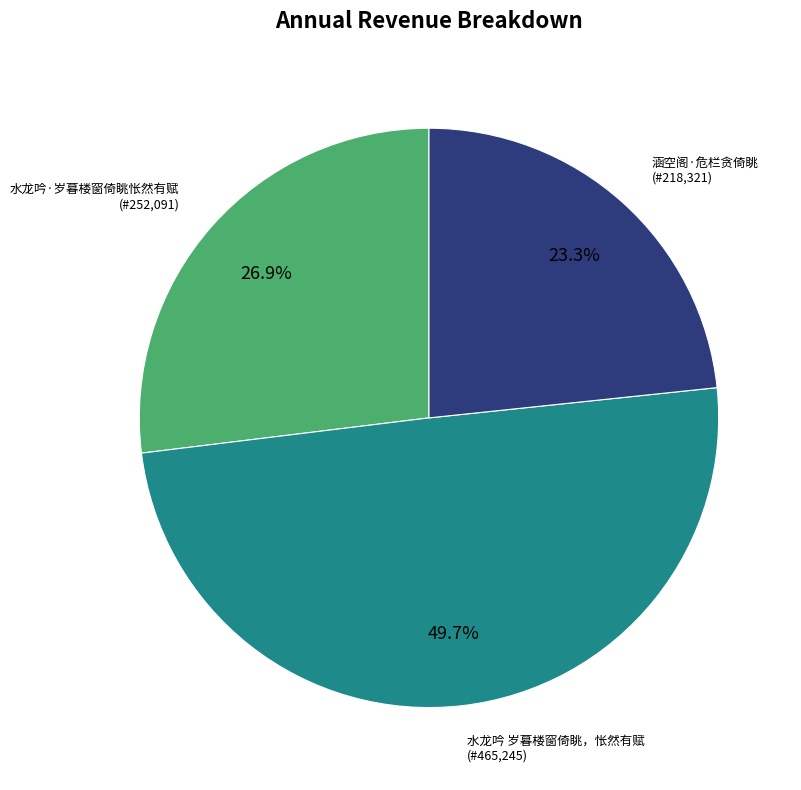

What is the largest slice in the pie chart?

水龙吟 岁暮楼窗倚眺，怅然有赋